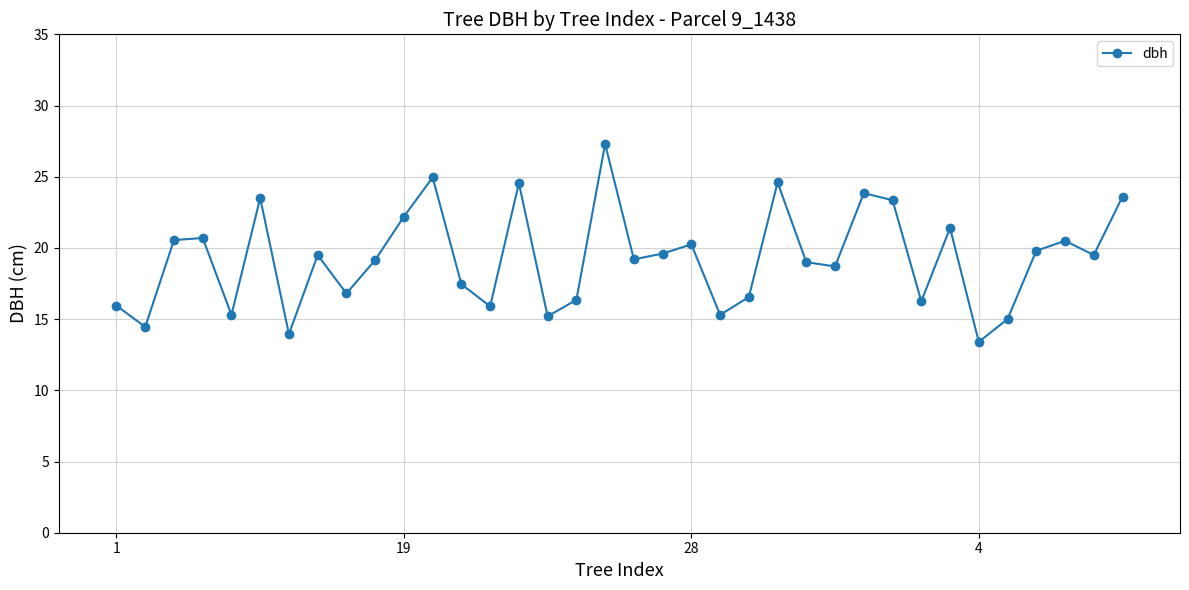

True or false: the data has more than 2 interior local peaks.

True